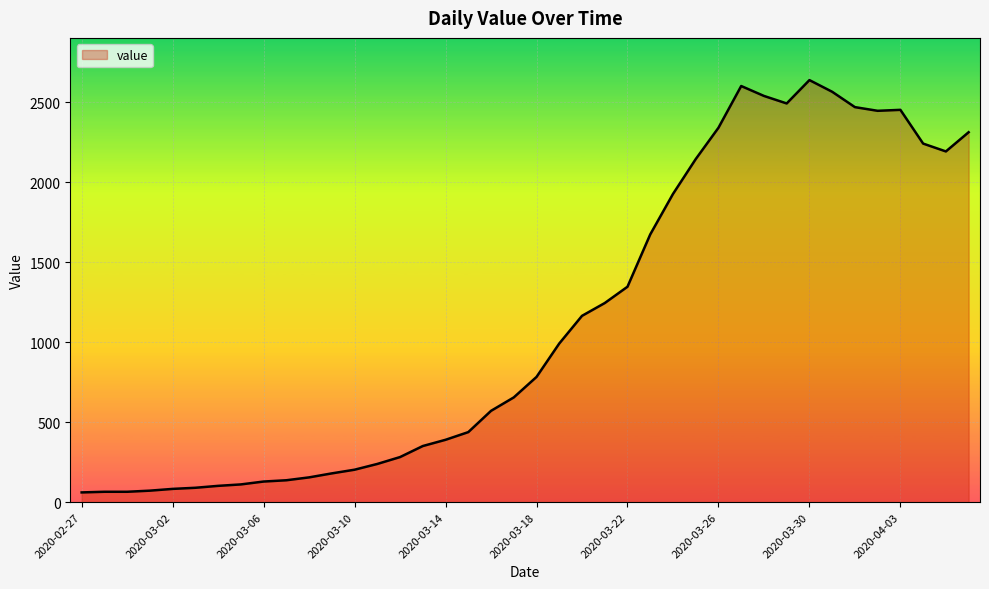

What is the maximum value shown in the chart?

2639